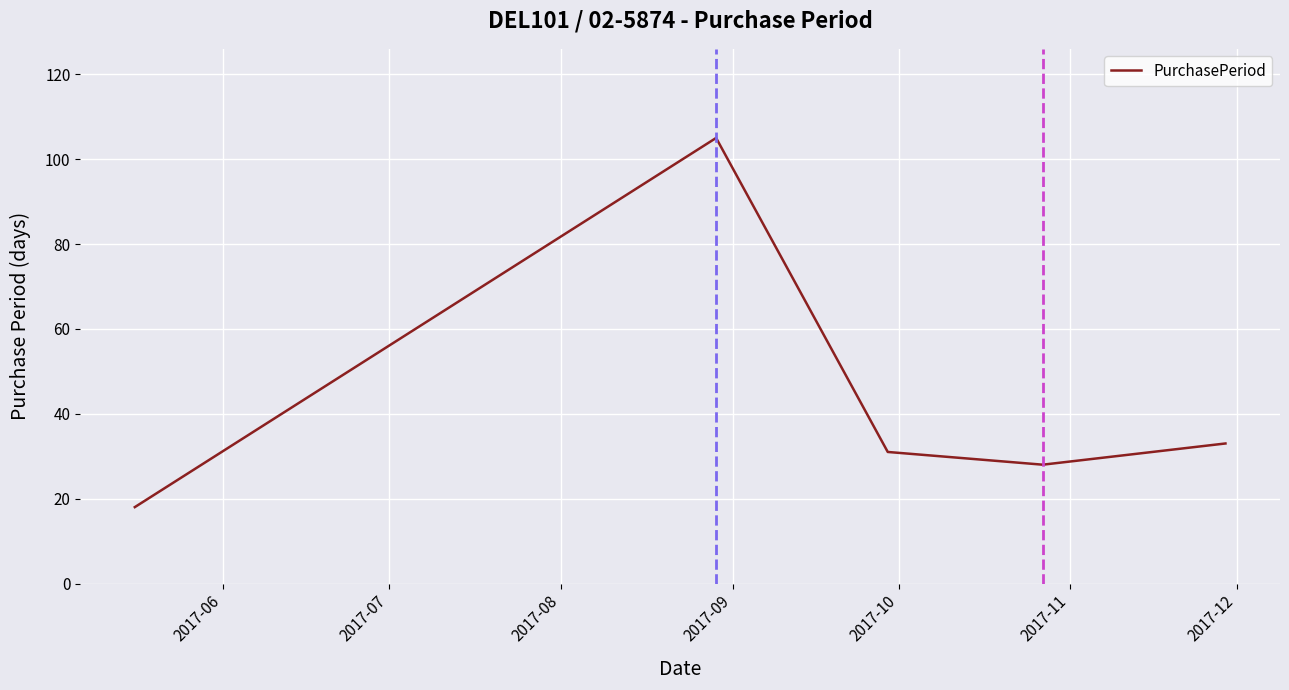

How many interior local peaks (higher than both neighbors) does the data have?

1